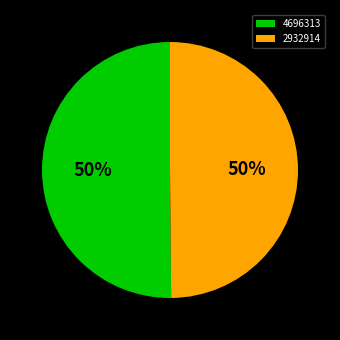

What is the ratio of the value at 4696313 to the value at 2932914?

1.0